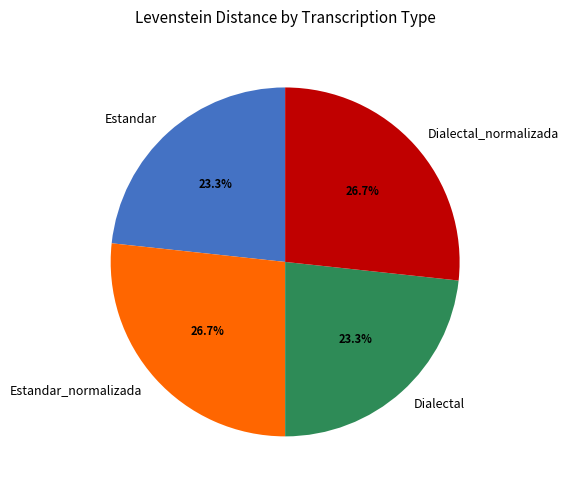

Is it true that Estandar_normalizada is 27% of the pie?

True